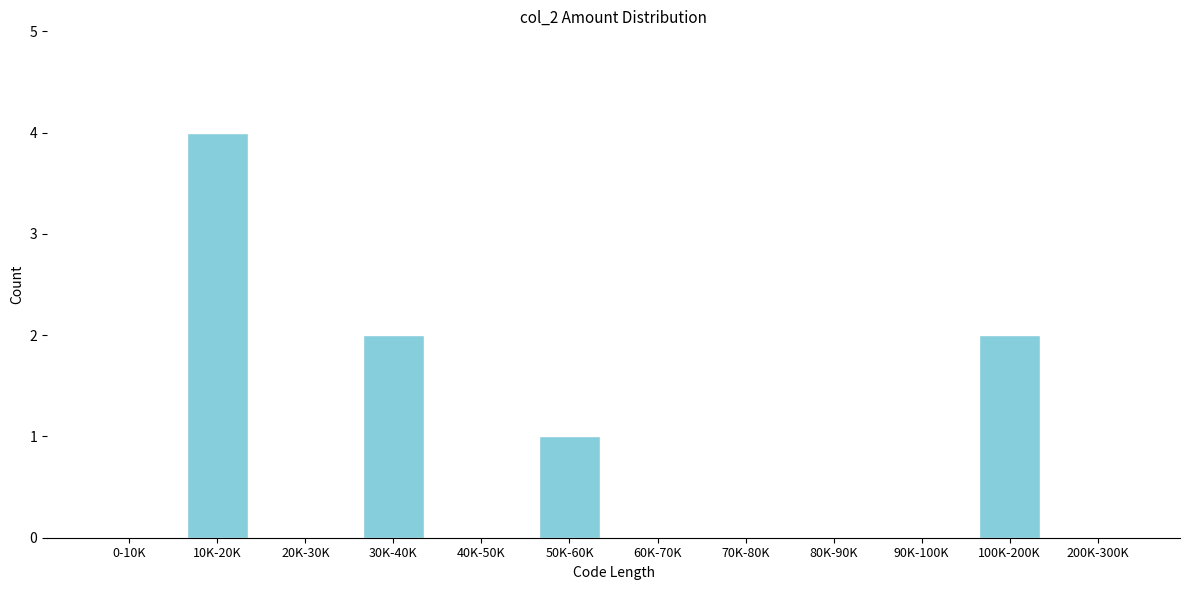

Reading right to left, transcribe all the data shown in this chart.

200K-300K=0	100K-200K=2	90K-100K=0	80K-90K=0	70K-80K=0	60K-70K=0	50K-60K=1	40K-50K=0	30K-40K=2	20K-30K=0	10K-20K=4	0-10K=0